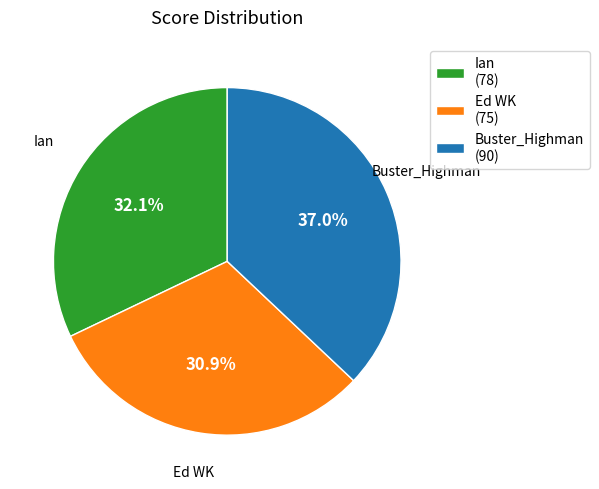

To the nearest percent, what is the difference between the Buster_Highman and Ed WK slice percentages?

6%